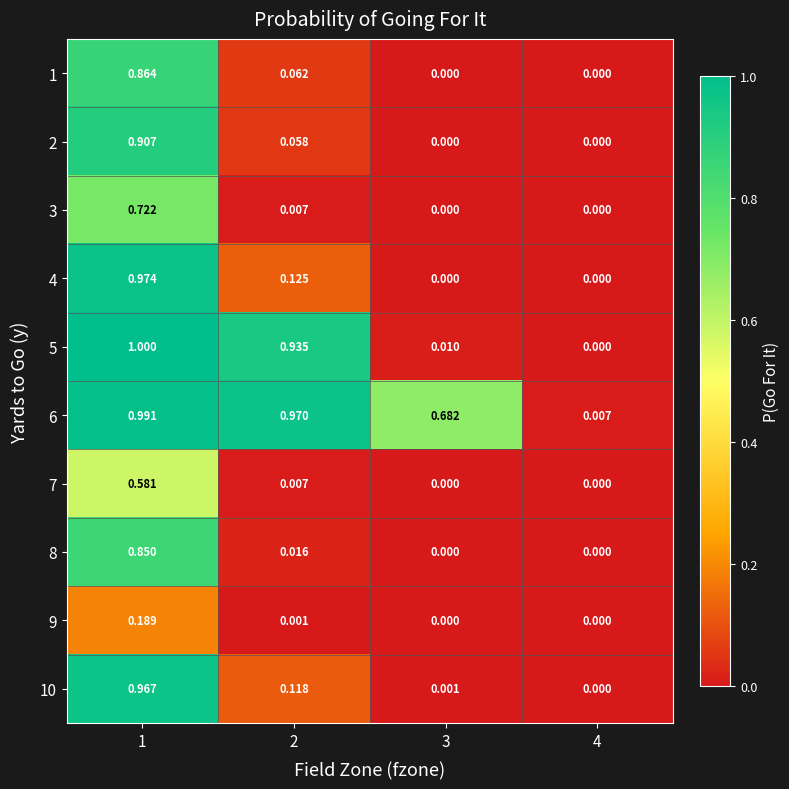

Is the value of 1 at 1 greater than the value of 7 at 3?

Yes